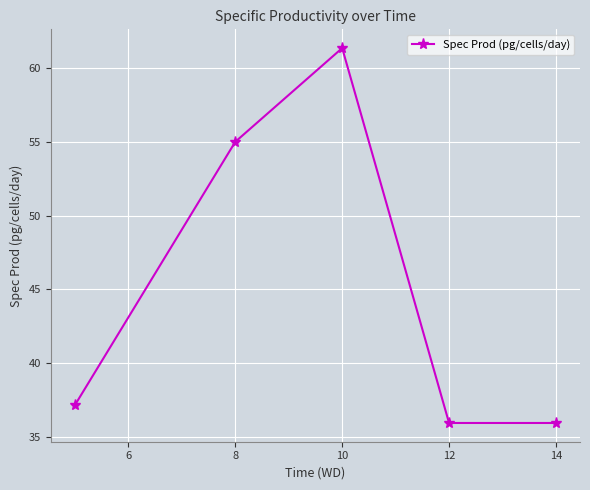

What is the average value?

45.1